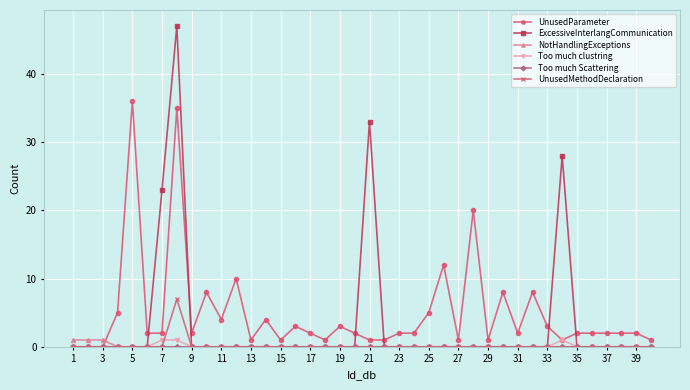

Which series has the largest range (max minus min)?

ExcessiveInterlangCommunication